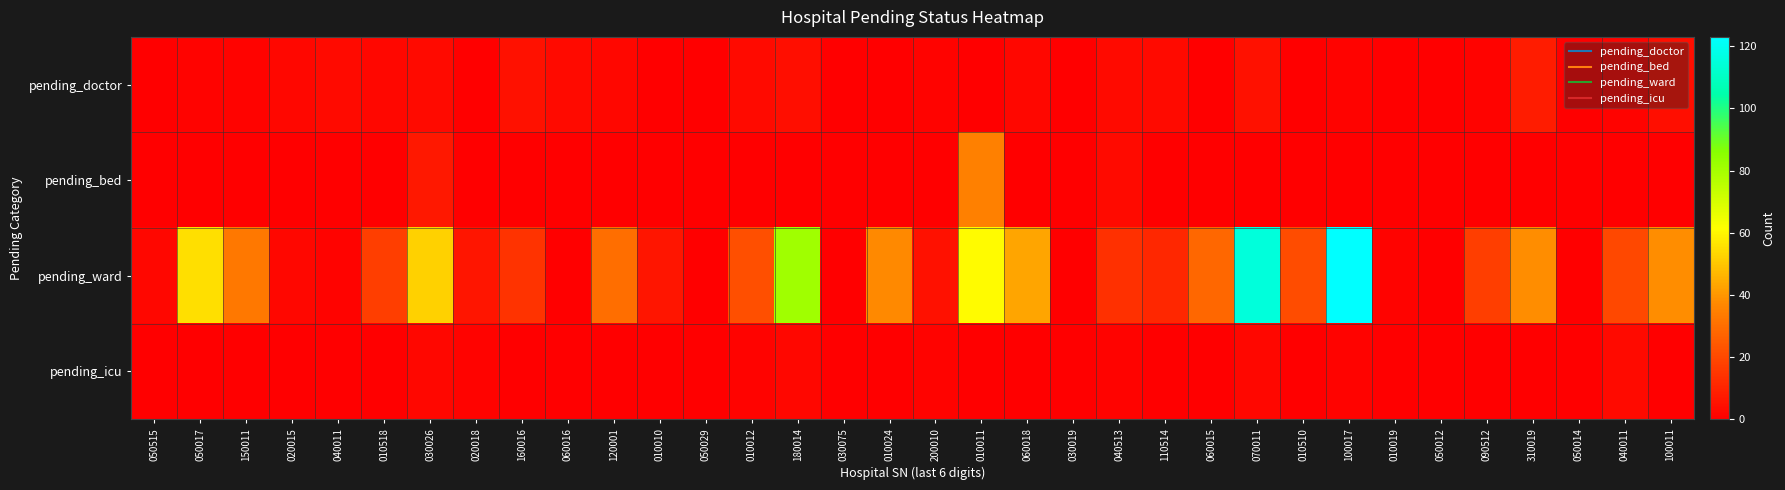

What is the total value across all series at 060016?

3